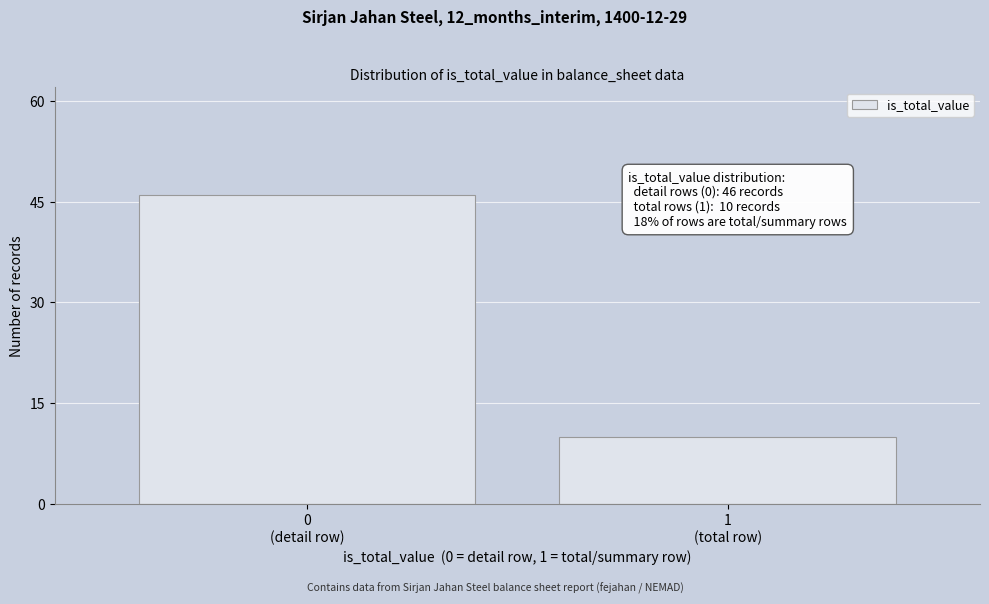

Reading right to left, what are all the values shown in this chart?

10	46